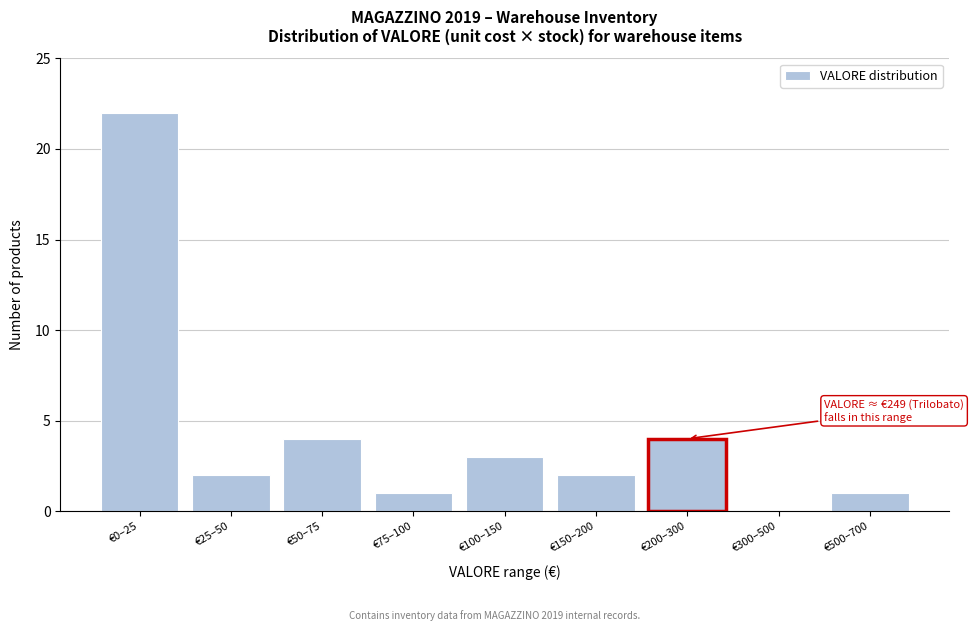

Reading left to right, transcribe all the data shown in this chart.

€0–25=22	€25–50=2	€50–75=4	€75–100=1	€100–150=3	€150–200=2	€200–300=4	€300–500=0	€500–700=1